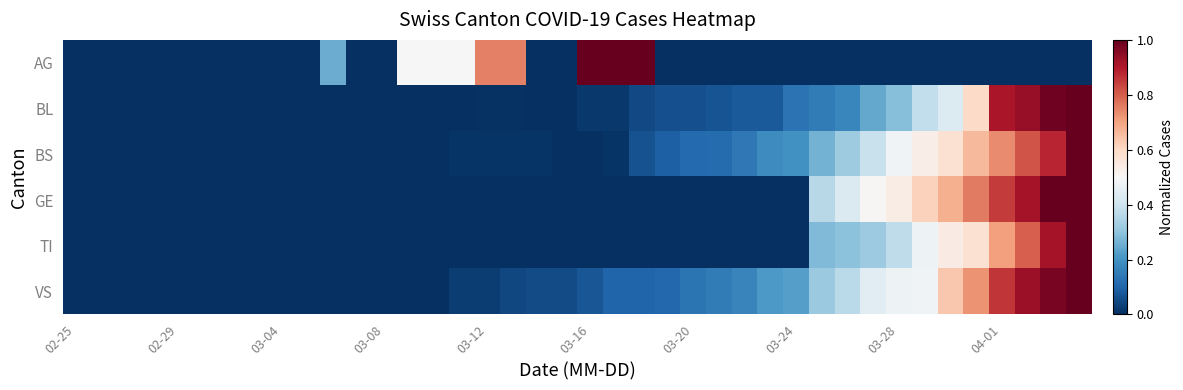

Reading right to left, transcribe all the data shown in this chart.

AG: 0.0	0.0	0.0	0.0	0.0	0.0	0.0	0.0	0.0	0.0	0.0	0.0	0.0	0.0	0.0	0.0	0.0	1.0	1.0	1.0	0.0	0.0	0.8	0.8	0.5	0.5	0.5	0.0	0.0	0.2	0.0	0.0	0.0	0.0	0.0	0.0	0.0	0.0	0.0	0.0
BL: 1.0	1.0	0.9	0.9	0.6	0.4	0.4	0.3	0.2	0.2	0.2	0.1	0.1	0.1	0.1	0.1	0.1	0.0	0.0	0.0	0.0	0.0	0.0	0.0	0.0	0.0	0.0	0.0	0.0	0.0	0.0	0.0	0.0	0.0	0.0	0.0	0.0	0.0	0.0	0.0
BS: 1.0	0.9	0.8	0.7	0.7	0.6	0.5	0.5	0.4	0.3	0.3	0.2	0.2	0.1	0.1	0.1	0.1	0.1	0.0	0.0	0.0	0.0	0.0	0.0	0.0	0.0	0.0	0.0	0.0	0.0	0.0	0.0	0.0	0.0	0.0	0.0	0.0	0.0	0.0	0.0
GE: 1.0	1.0	0.9	0.8	0.8	0.7	0.6	0.5	0.5	0.4	0.4	0.0	0.0	0.0	0.0	0.0	0.0	0.0	0.0	0.0	0.0	0.0	0.0	0.0	0.0	0.0	0.0	0.0	0.0	0.0	0.0	0.0	0.0	0.0	0.0	0.0	0.0	0.0	0.0	0.0
TI: 1.0	0.9	0.8	0.7	0.6	0.5	0.5	0.4	0.3	0.3	0.3	0.0	0.0	0.0	0.0	0.0	0.0	0.0	0.0	0.0	0.0	0.0	0.0	0.0	0.0	0.0	0.0	0.0	0.0	0.0	0.0	0.0	0.0	0.0	0.0	0.0	0.0	0.0	0.0	0.0
VS: 1.0	1.0	0.9	0.9	0.7	0.6	0.5	0.5	0.4	0.4	0.3	0.2	0.2	0.2	0.2	0.1	0.1	0.1	0.1	0.1	0.1	0.1	0.0	0.0	0.0	0.0	0.0	0.0	0.0	0.0	0.0	0.0	0.0	0.0	0.0	0.0	0.0	0.0	0.0	0.0